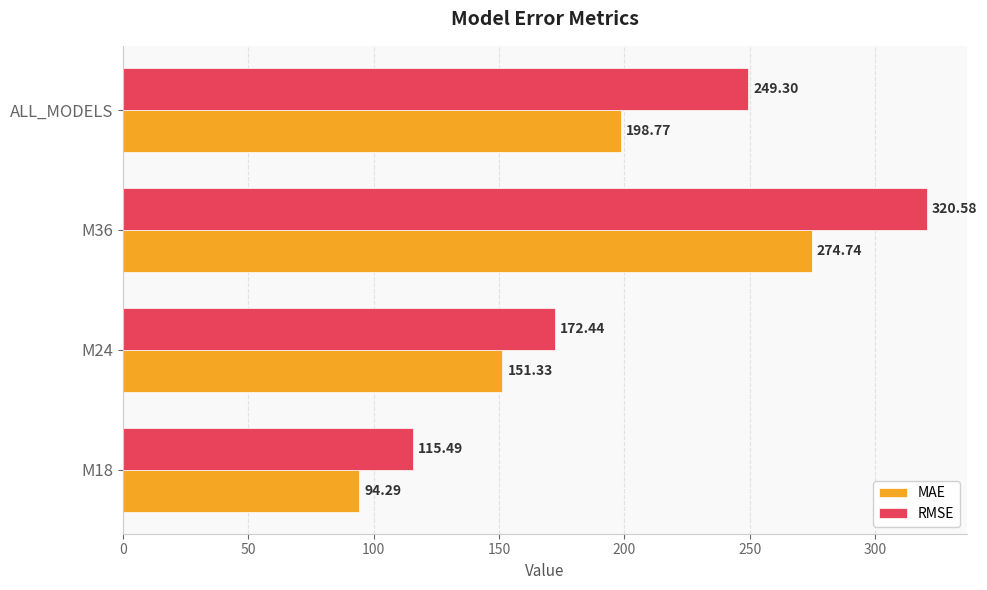

What is the spread (max minus min) of values at M36?

45.8